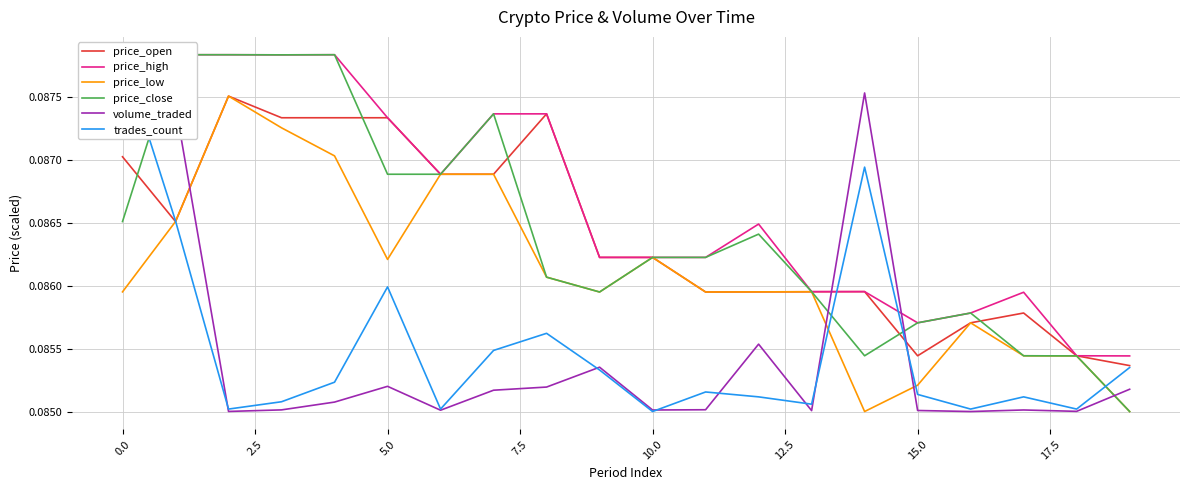

True or false: price_high has a value of 0.0 at 20.0.

False